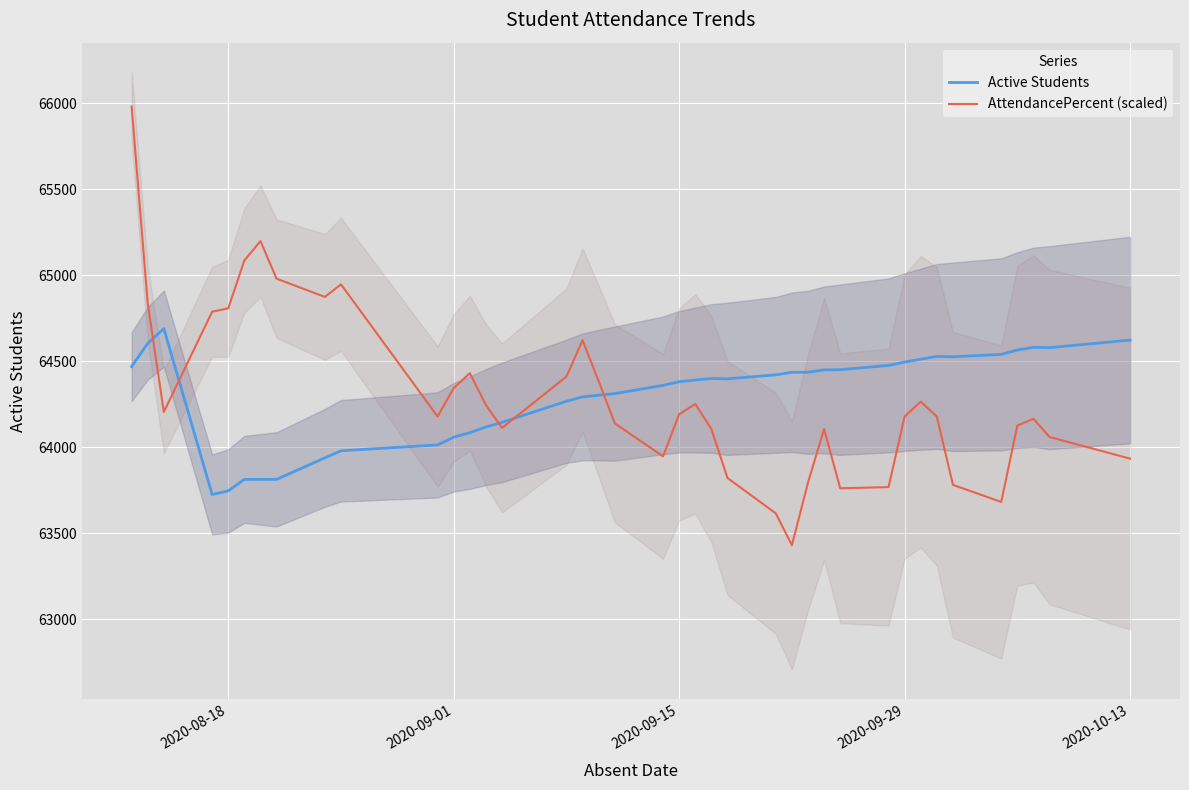

What is the highest value of the Active Students series?

64690.0